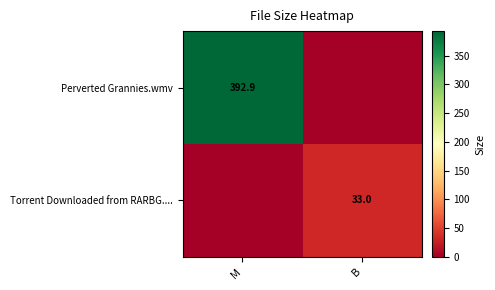

The value of Torrent Downloaded from RARBG.... at B is 47.7. True or false?

False